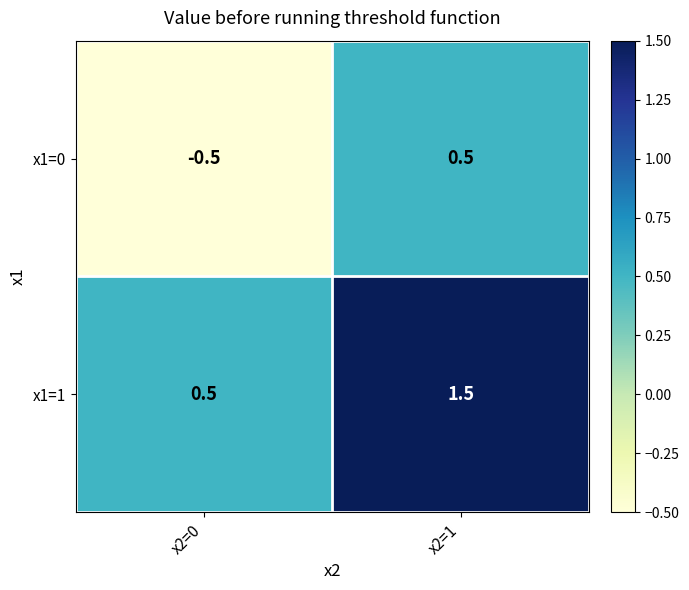

Which series has the largest total across all categories?

x1=1